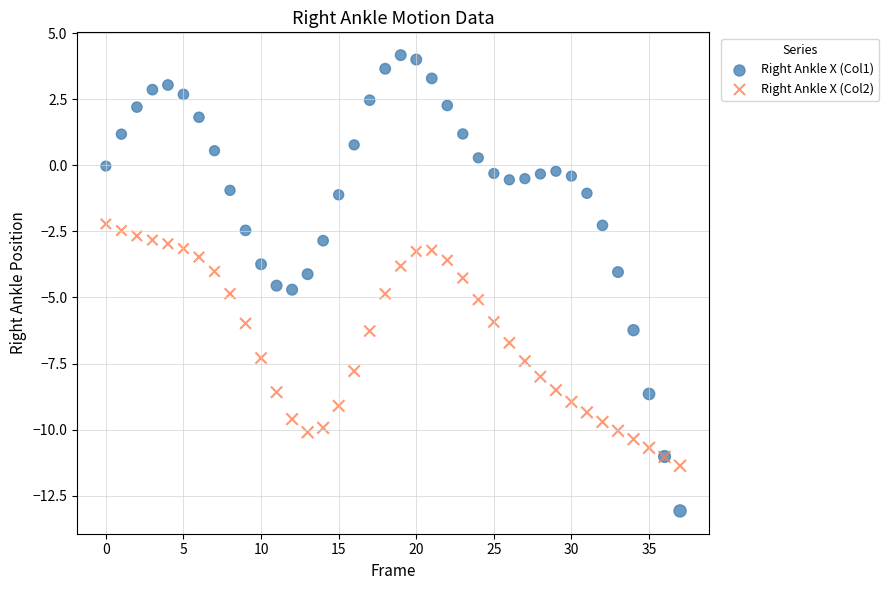

Which series contains the lowest Y value?

Right Ankle X (Col1)